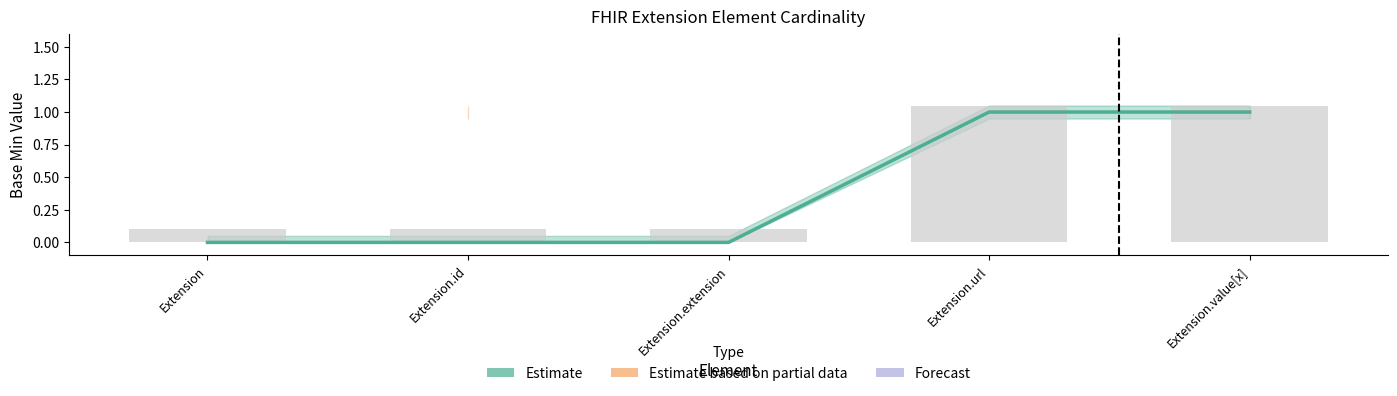

What is the value of the 4th bar from the left?

1